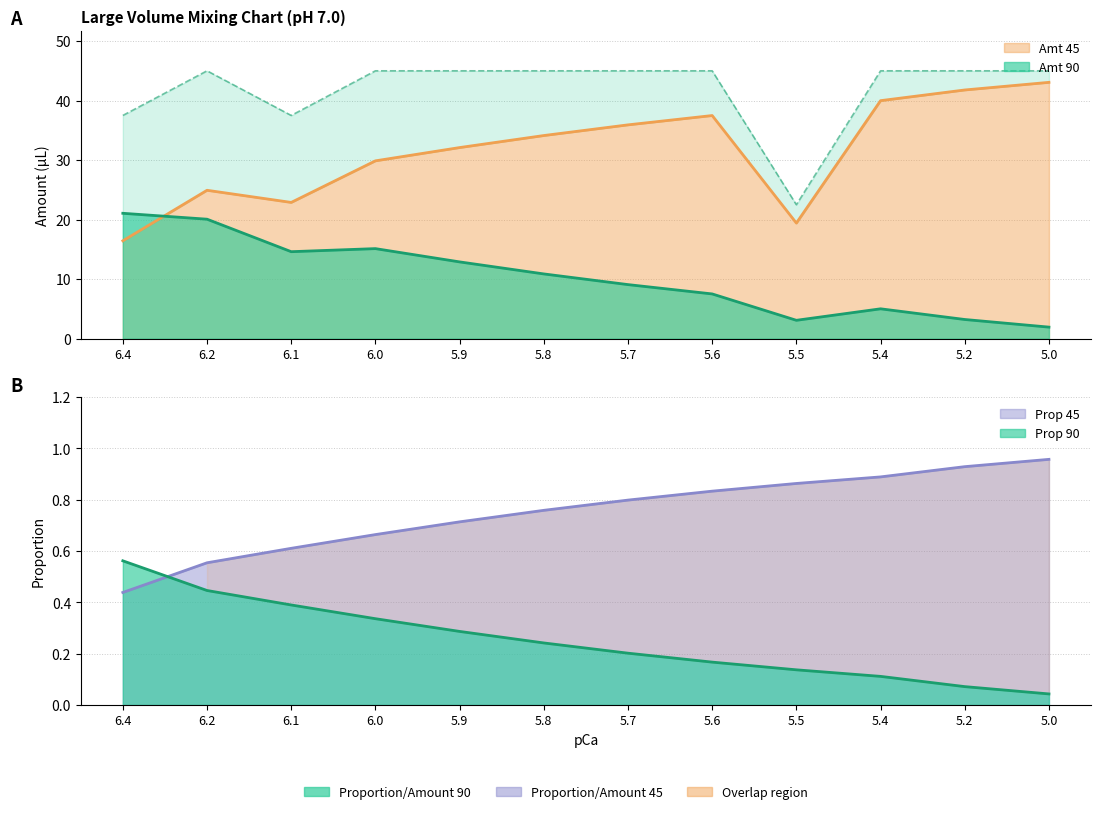

Which has a higher value, 6.2 or 5.0?

6.2